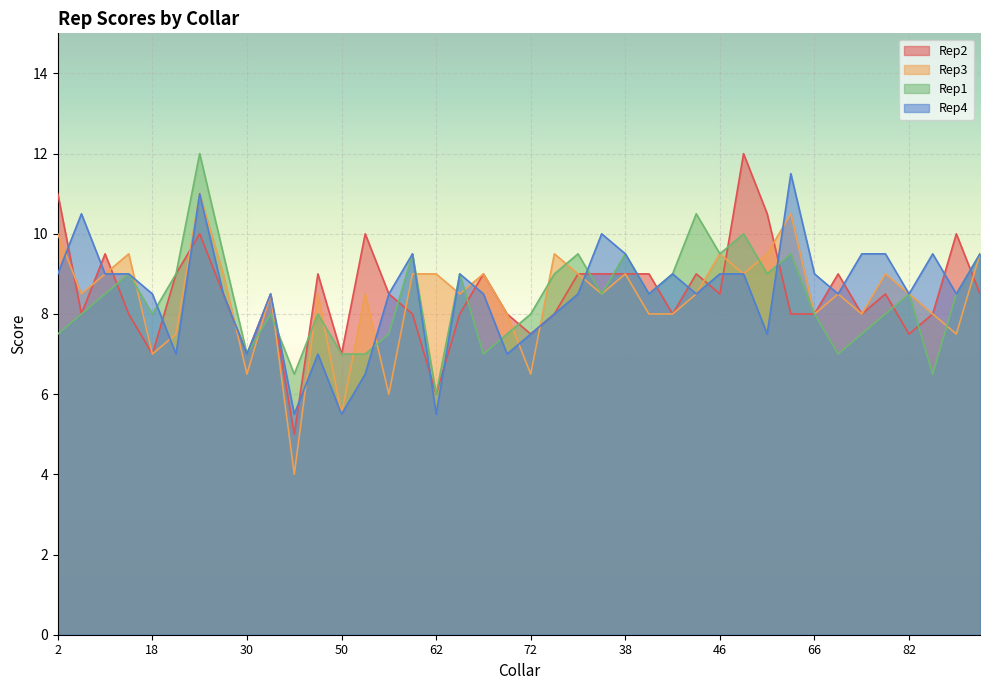

Does the chart display data point markers on the line(s)?

No